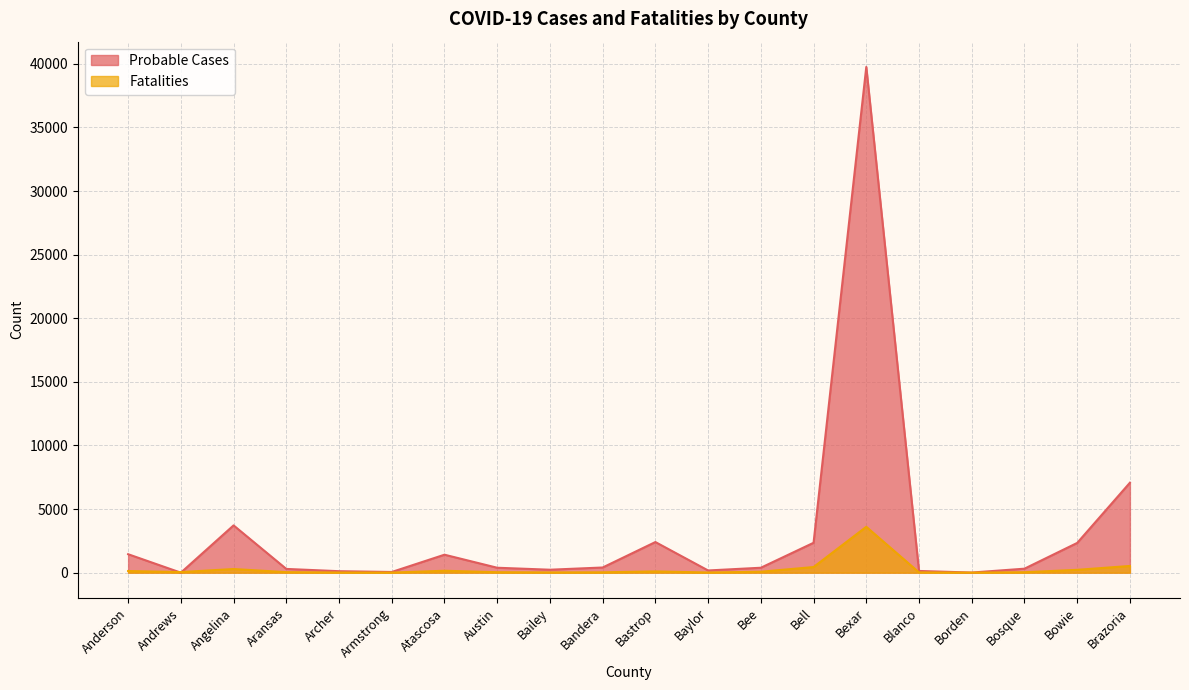

Which series has the largest range (max minus min)?

Probable Cases